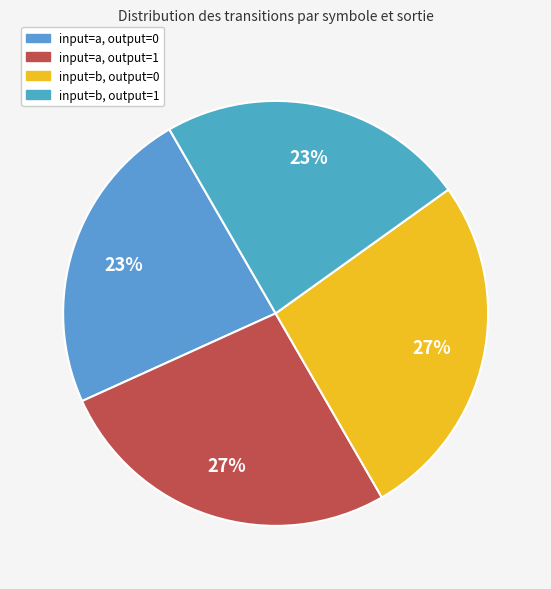

How many slices are in this pie chart?

4